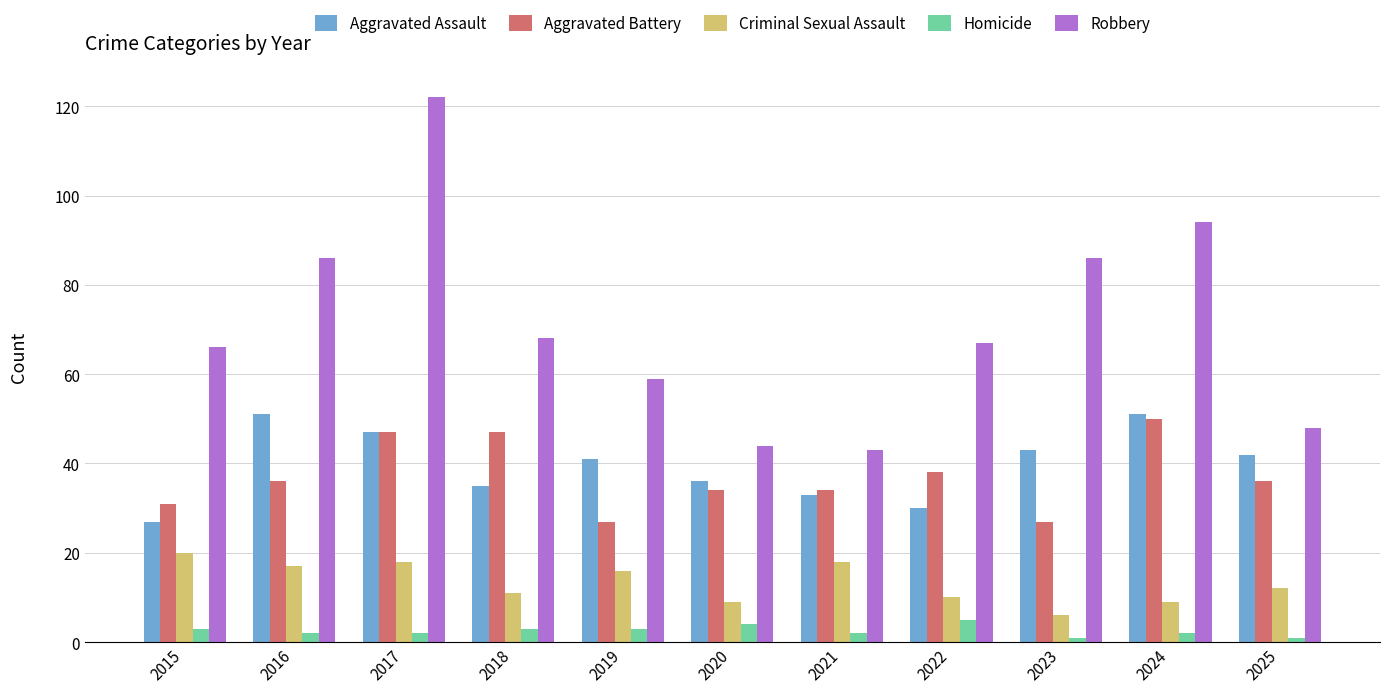

Which series has the largest total across all categories?

Robbery